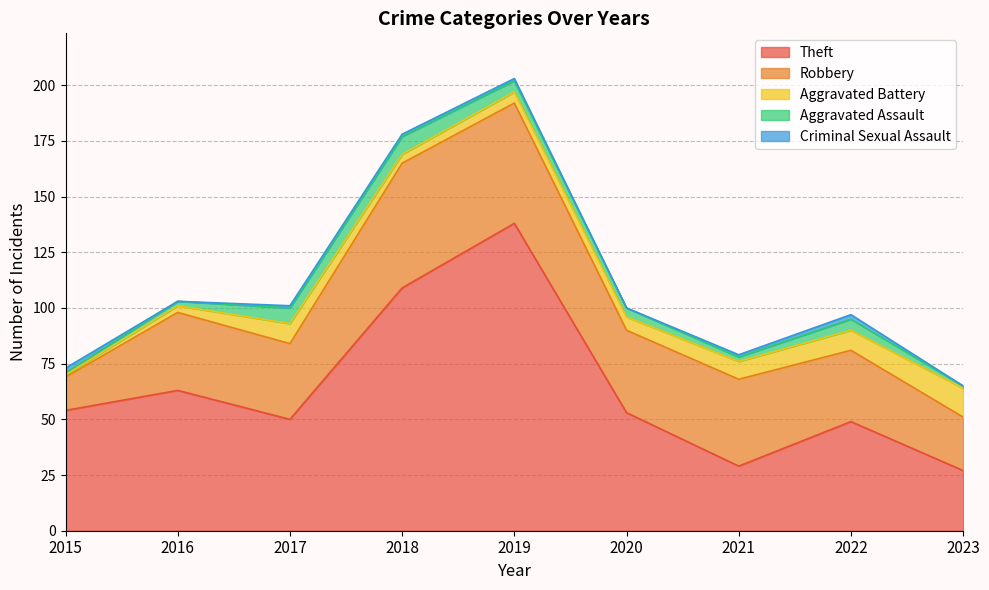

How many times do Aggravated Battery and Aggravated Assault cross each other?

1